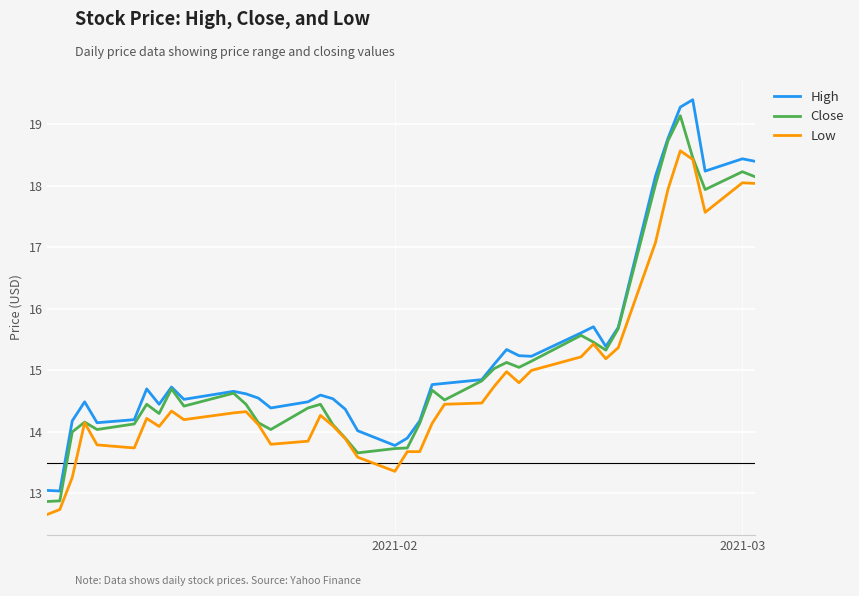

What is the maximum value shown in the chart?

19.4